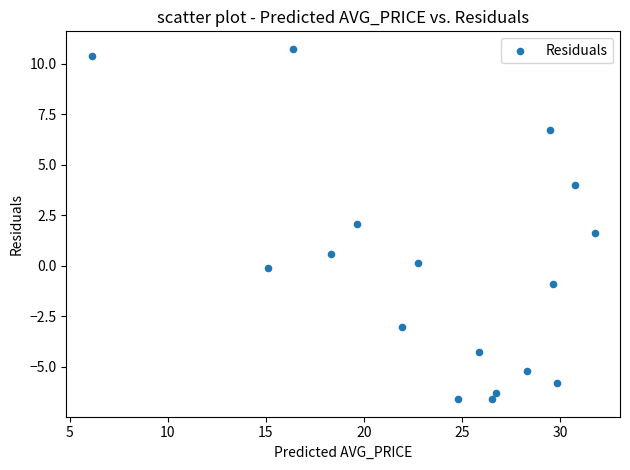

What is the range of X values (max minus min)?

25.6